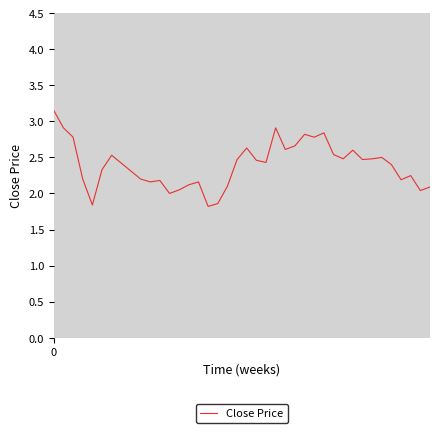

What is the difference between the maximum and minimum values?

1.3